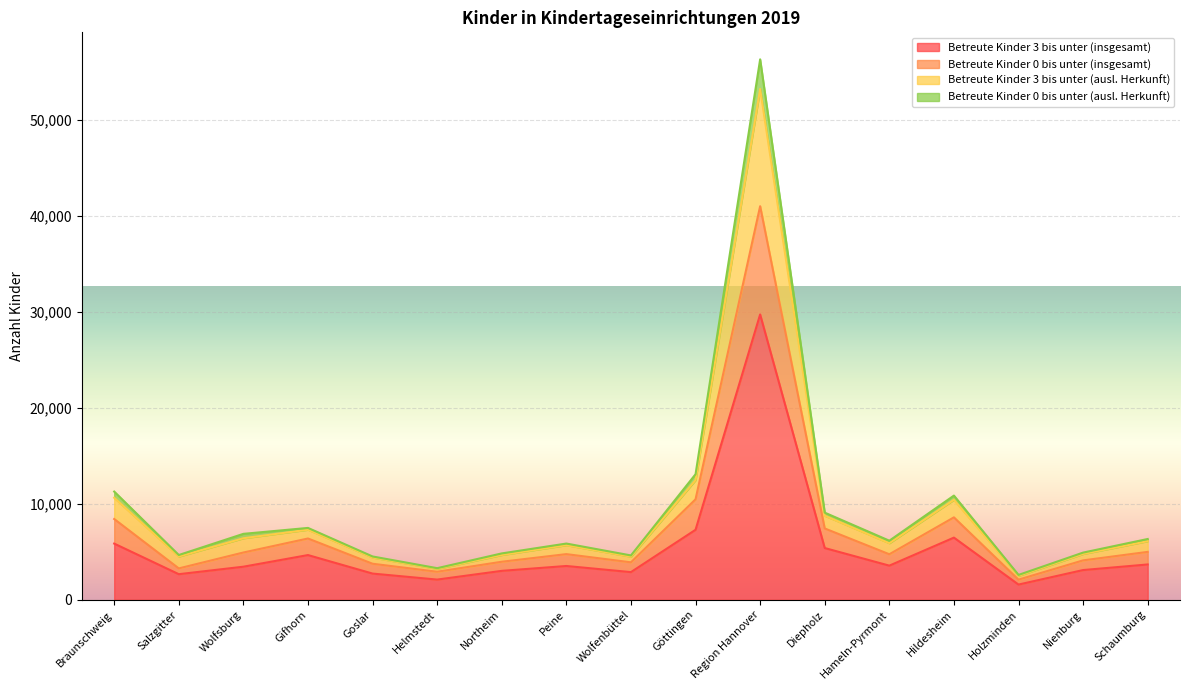

At which label does Betreute Kinder 0 bis unter (ausl. Herkunft) reach its minimum?

Holzminden